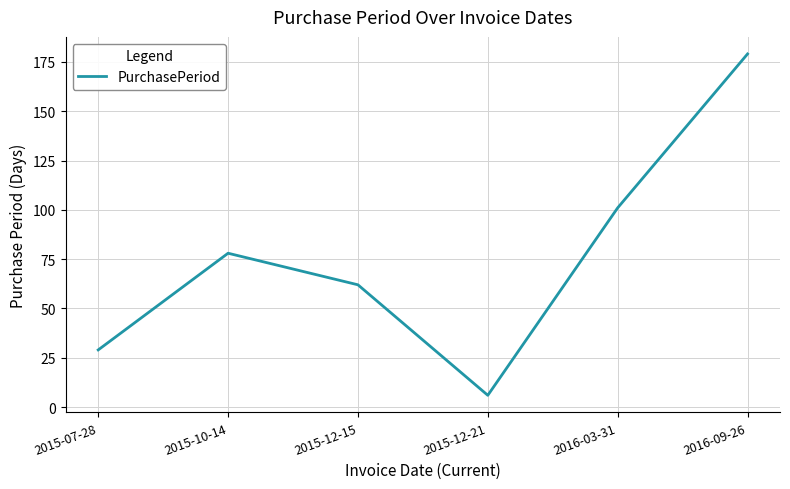

Where is the data nearest to the value 92?

2016-03-31